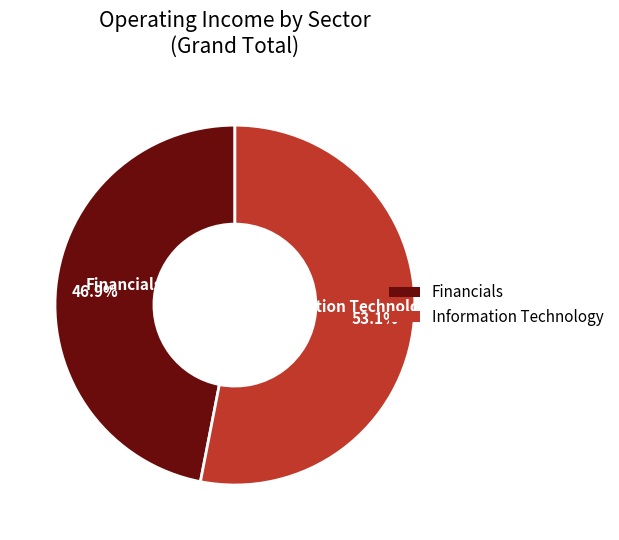

How much of the chart is everything except Financials?

53.1%